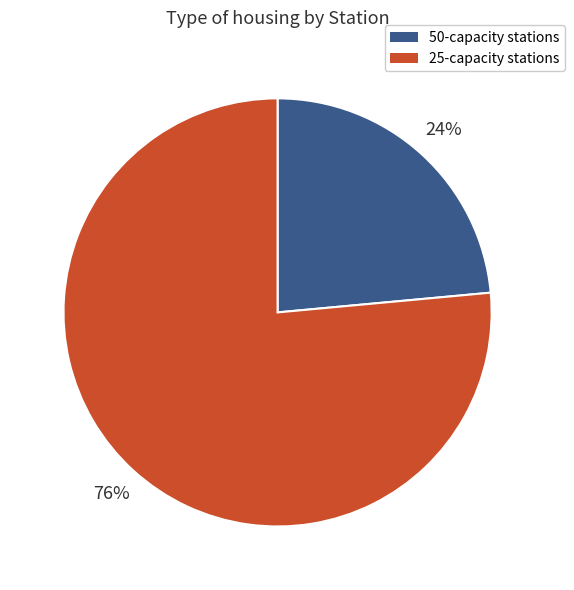

Rank the categories by value from lowest to highest.

50-capacity stations, 25-capacity stations